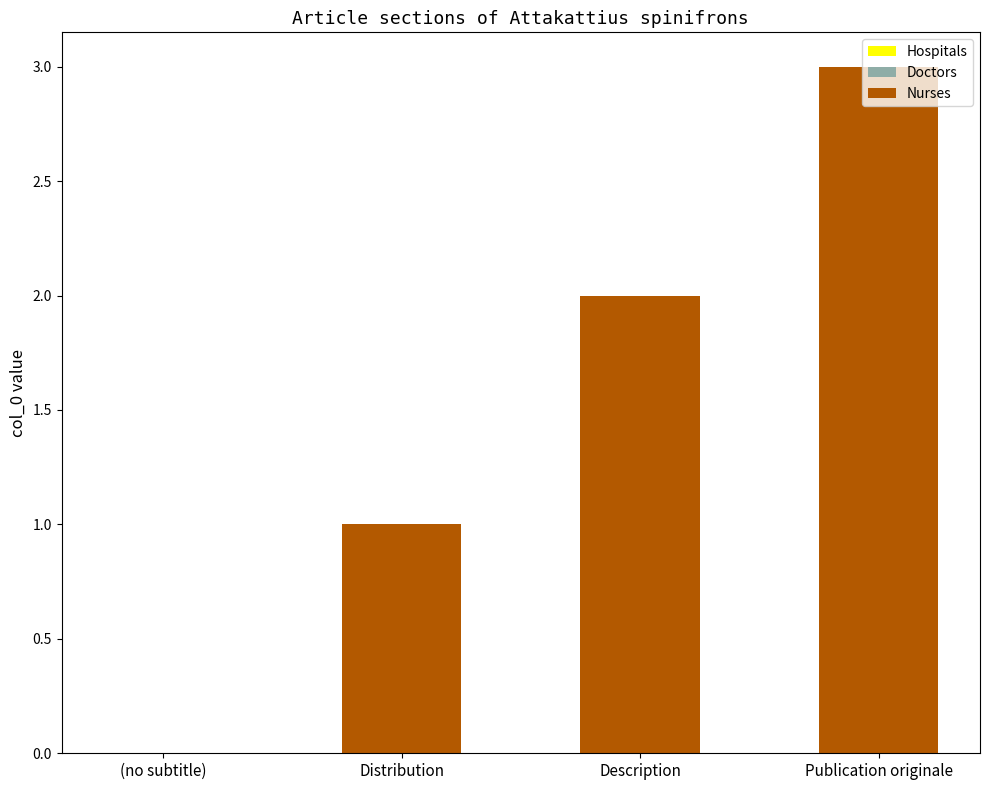

The value at (no subtitle) is -2. True or false?

False